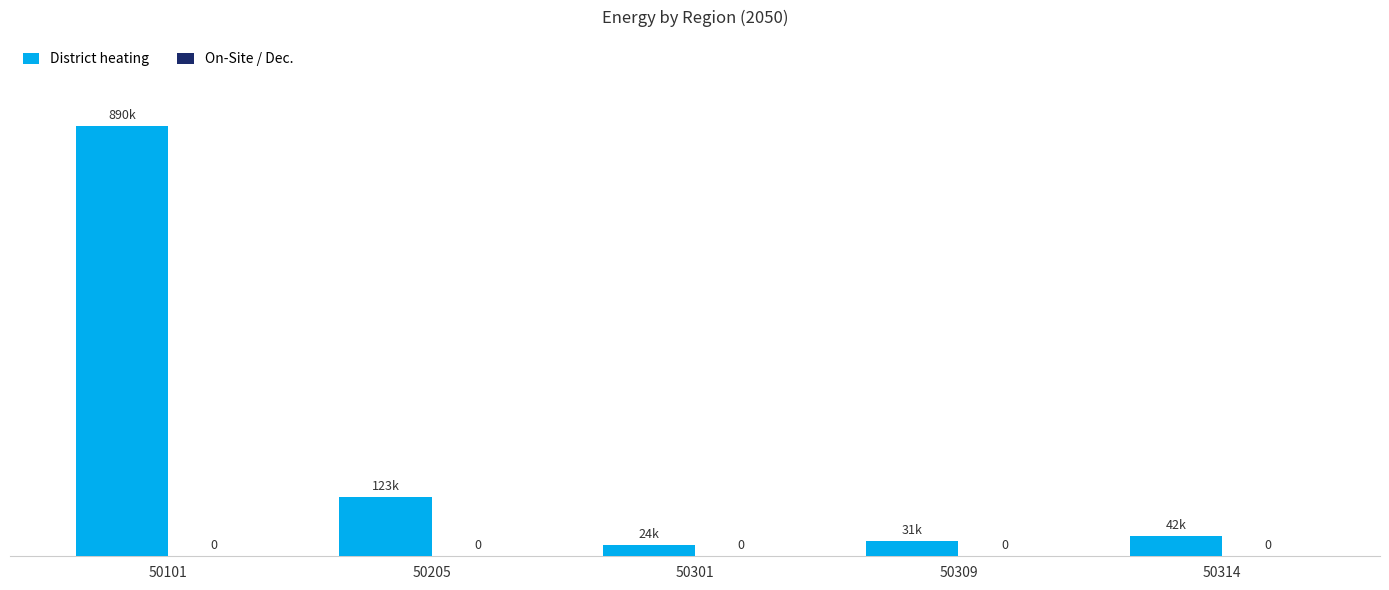

Does the chart contain any negative values?

No